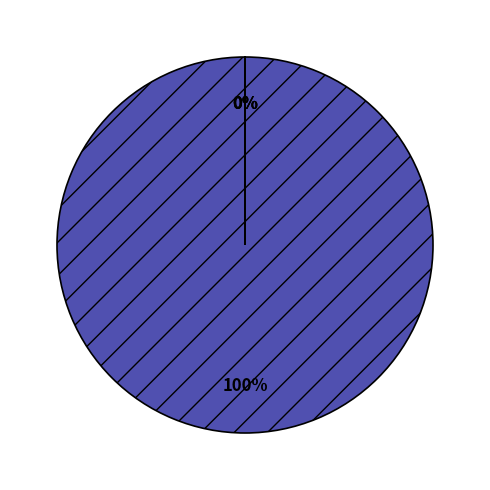

To the nearest percent, what is the average slice percentage?

25%